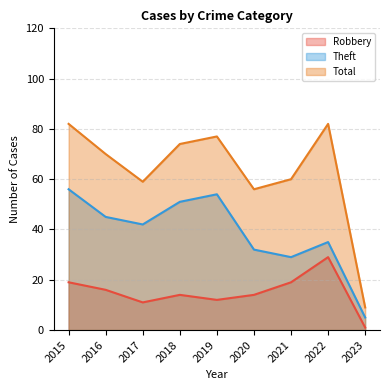

Does the chart display data point markers on the line(s)?

No